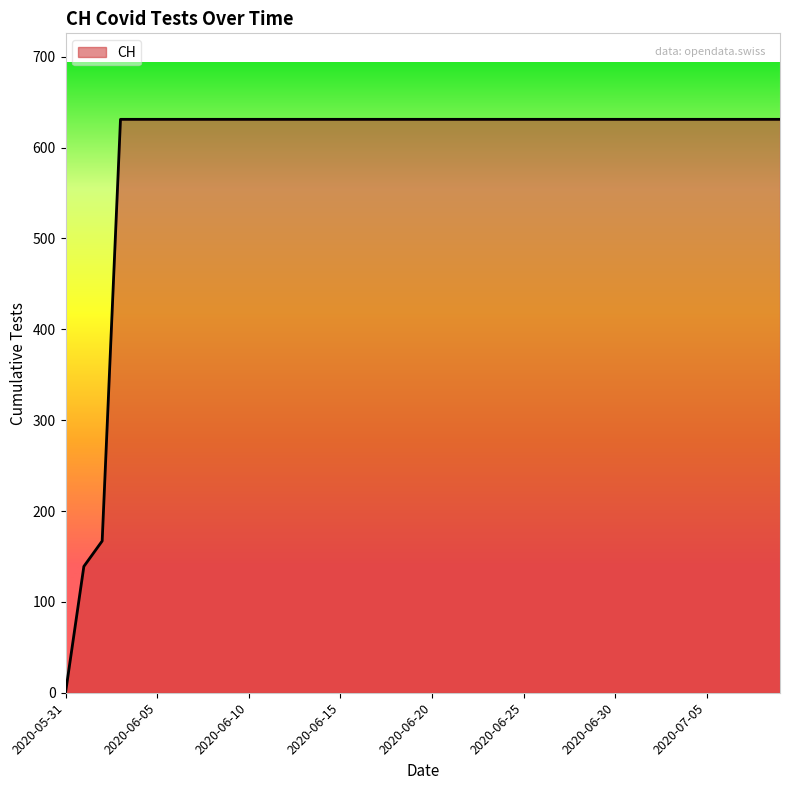

What is the maximum value shown in the chart?

631